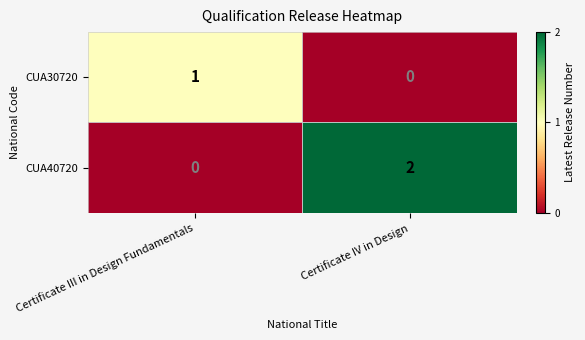

How many distinct data groups are displayed?

2